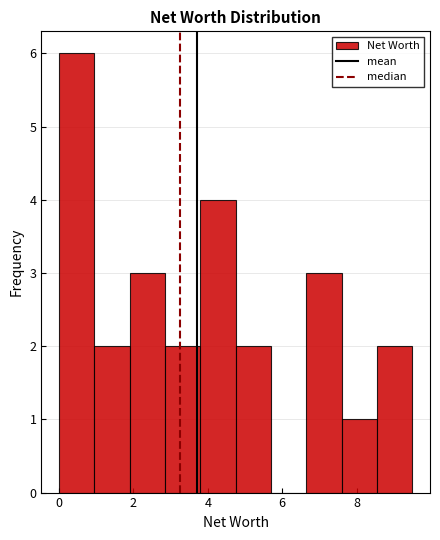

Reading left to right, transcribe this chart: for each bar, give the range it covers on the x-axis and its height. Neither the bar edges nor the heights are printed on the chart, so give them approximately, as read against the axes.

0.00 to 0.95: 6
0.95 to 1.90: 2
1.90 to 2.85: 3
2.85 to 3.80: 2
3.80 to 4.75: 4
4.75 to 5.70: 2
5.70 to 6.65: 0
6.65 to 7.60: 3
7.60 to 8.55: 1
8.55 to 9.50: 2